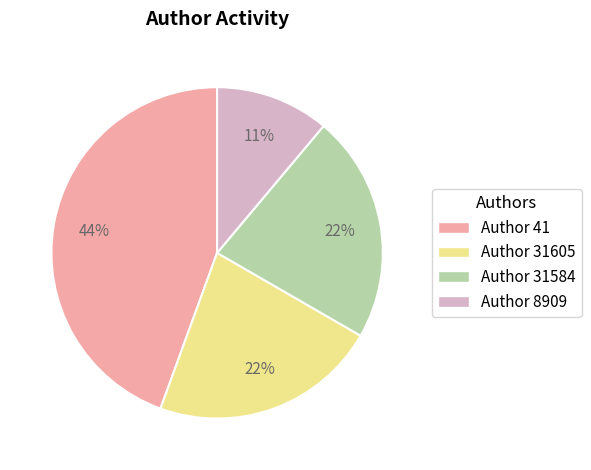

To the nearest percent, what is the average slice percentage?

25%